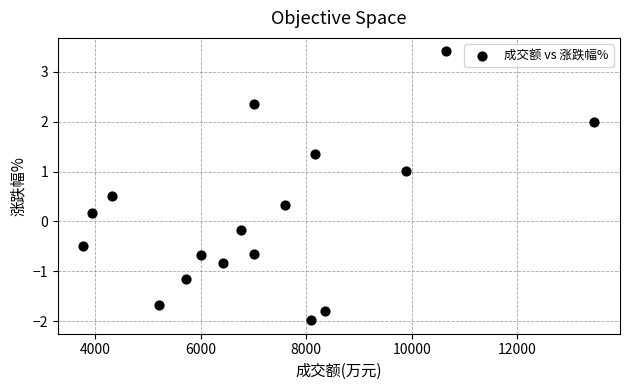

What is the range of Y values (max minus min)?

5.4